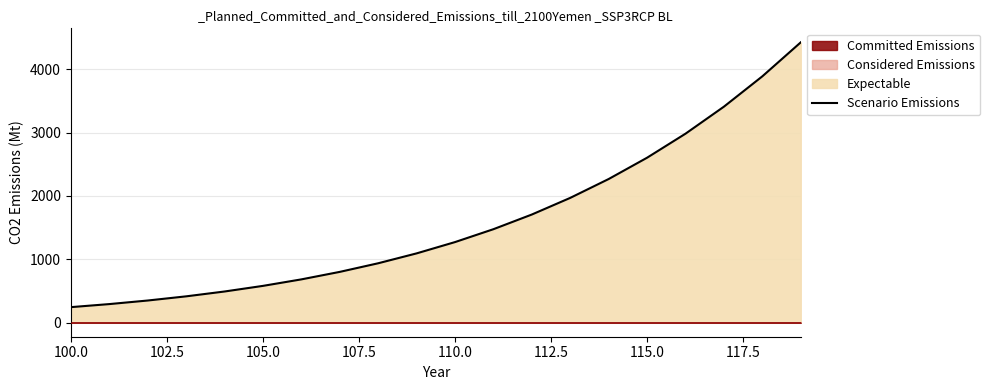

What is the average value?

1594.5